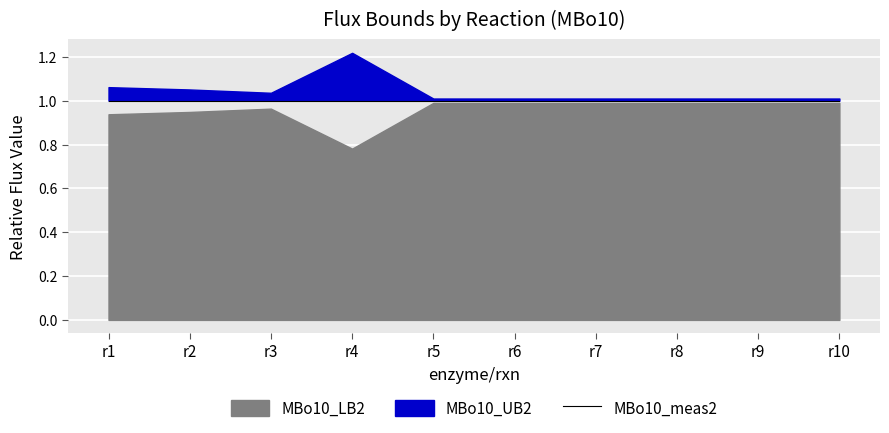

True or false: MBo10_meas2 and MBo10_UB2 intersect in this chart.

False